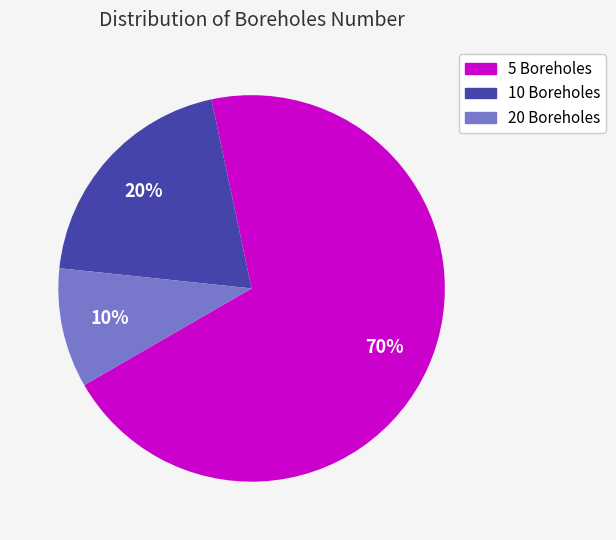

To the nearest percent, what is the average slice percentage?

33%